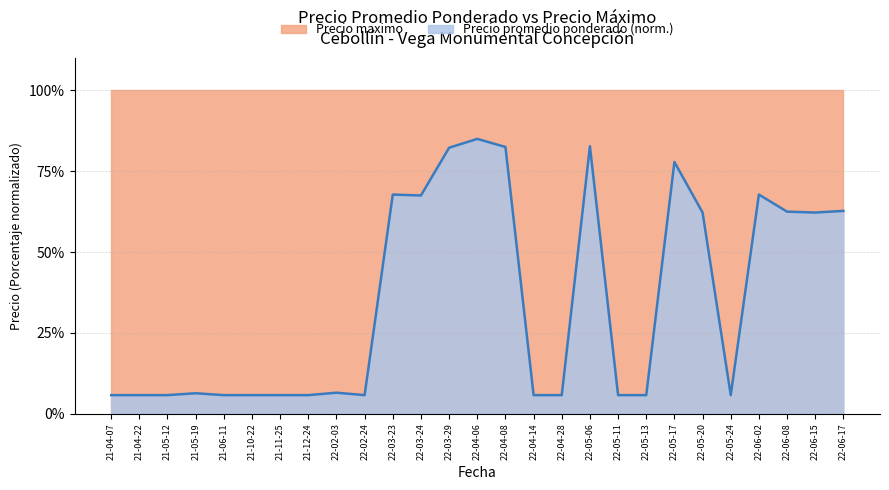

What position from the left is 21-05-12?

3